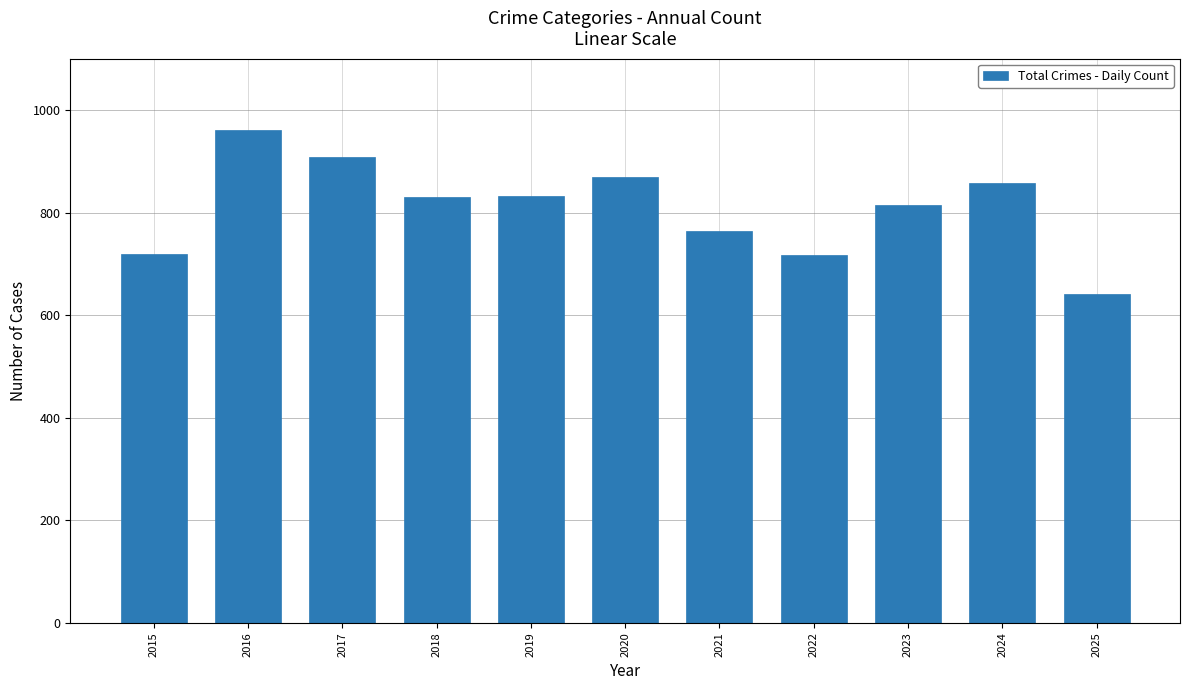

What is the smallest value displayed?

641